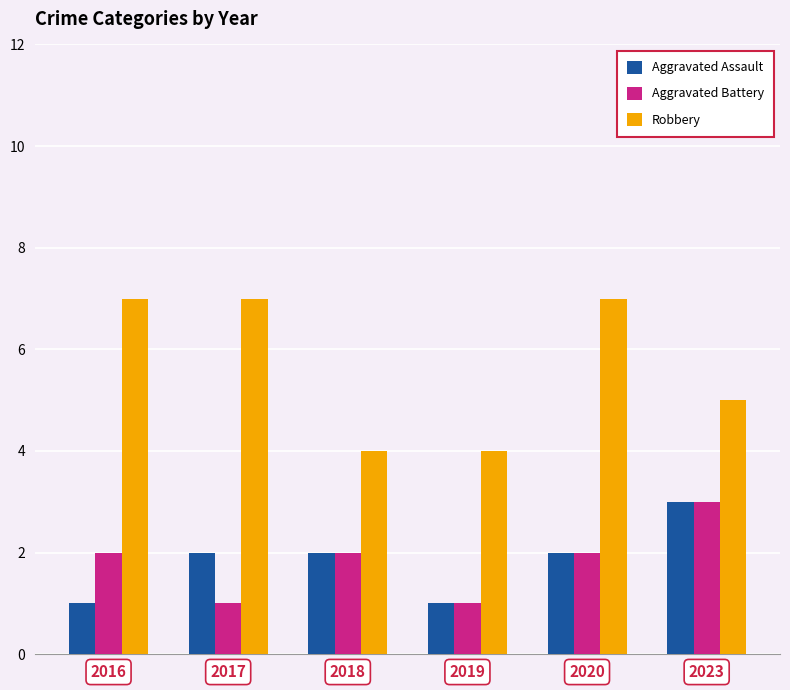

How many bars are there in total?

18